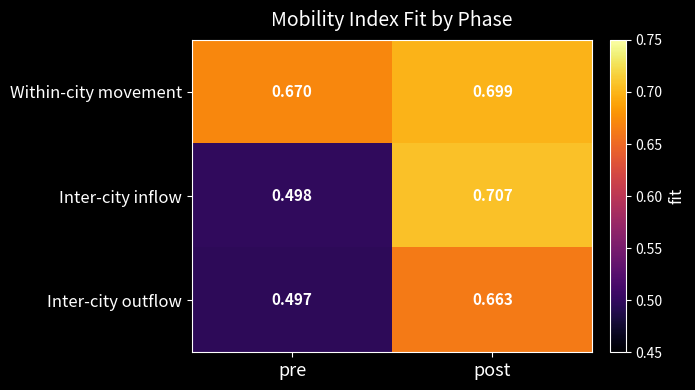

Which category has the lowest value across all series?

pre